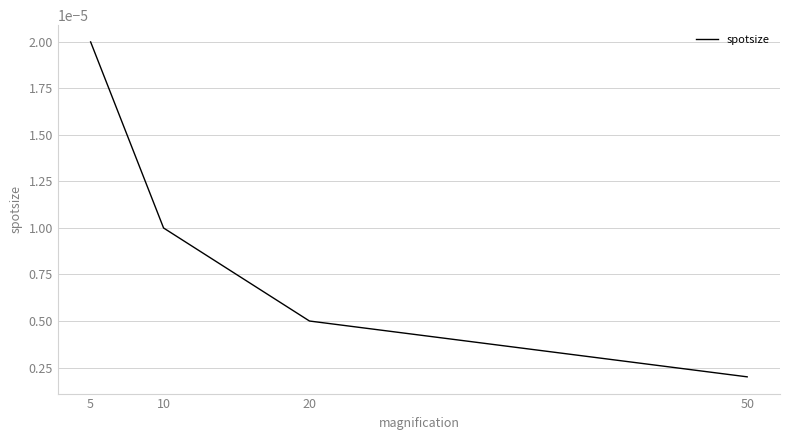

Rank the categories by value from lowest to highest.

50, 20, 10, 5